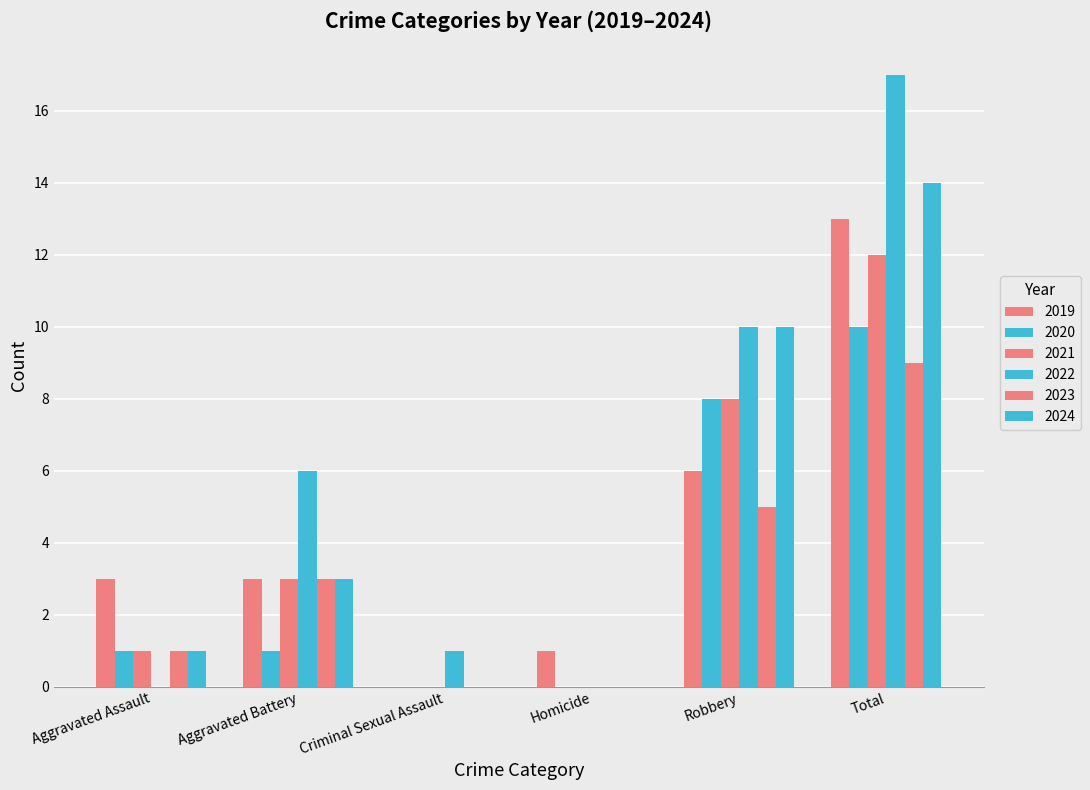

Is the value of 2019 at Aggravated Battery greater than the value of 2020 at Robbery?

No